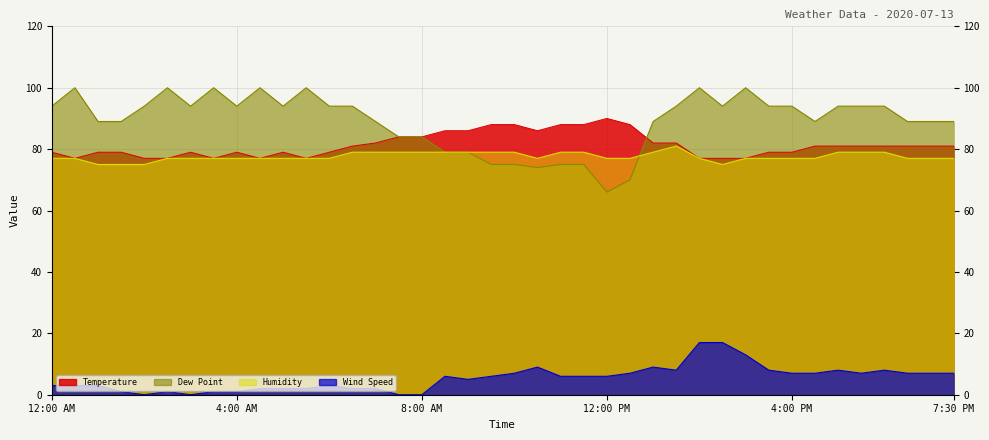

Which series changed the most between 3:30 AM and 7:00 AM?

Humidity